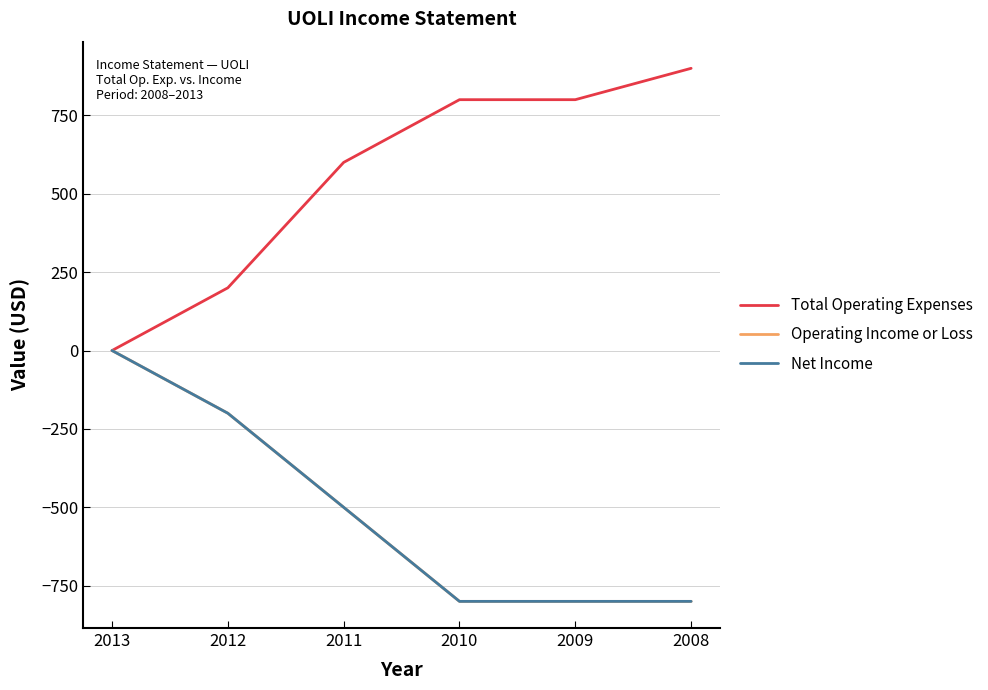

Does the chart display data point markers on the line(s)?

No